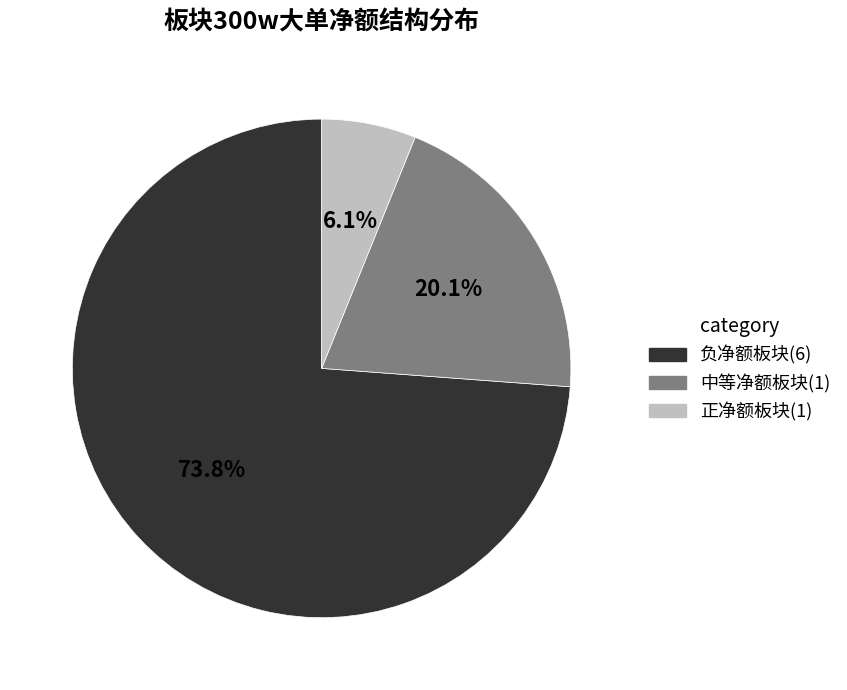

Is there any slice that represents more than half of the pie?

Yes